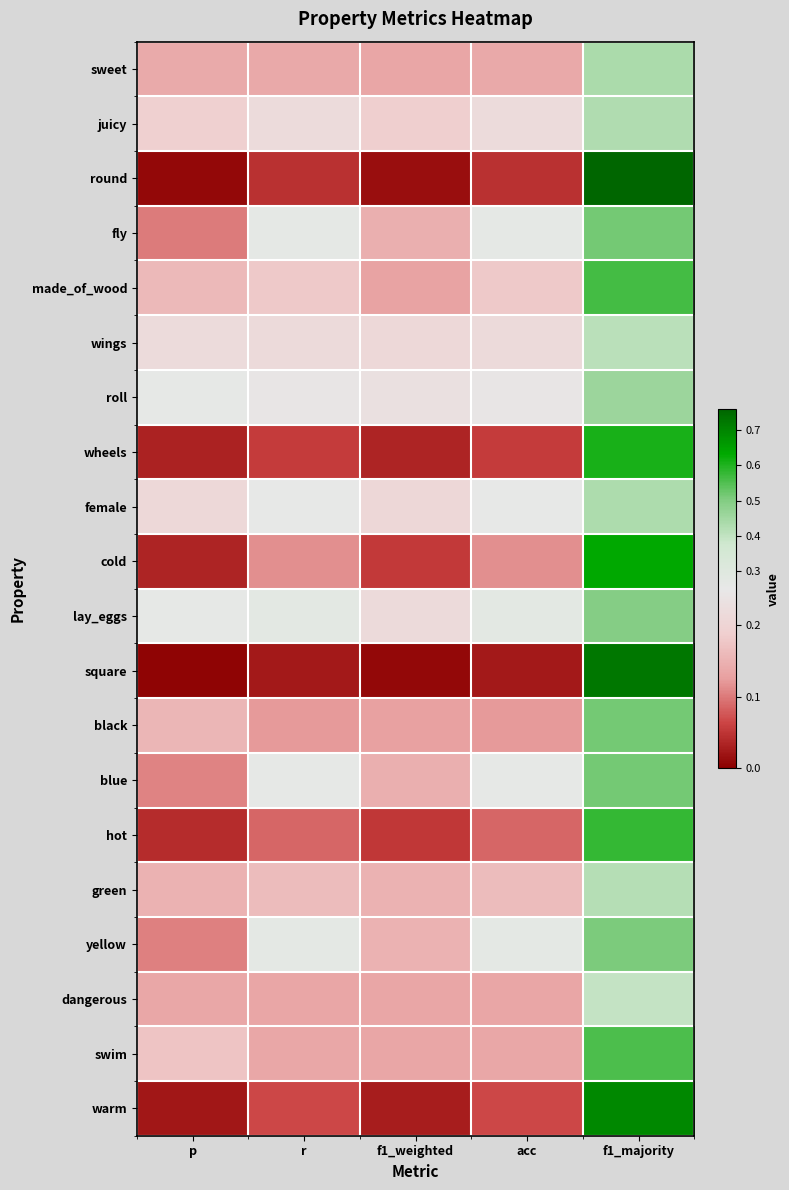

Which has a higher value, p or r?

p